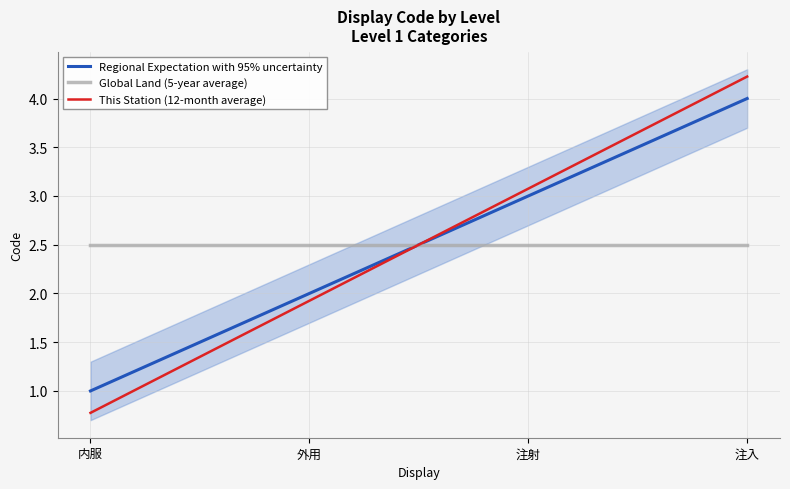

At which category does the chart reach its minimum across all series?

内服